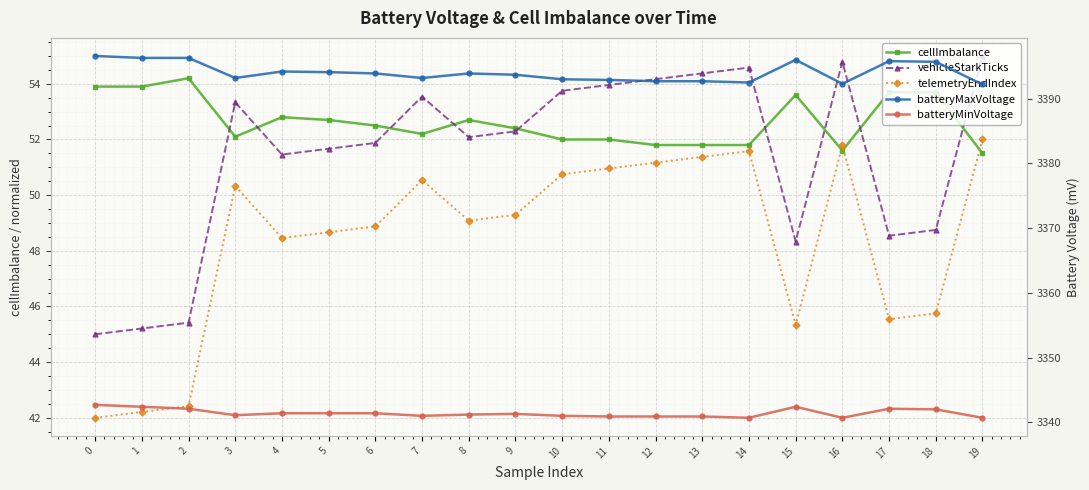

True or false: cellImbalance has a value of 52.4 at 9.

True